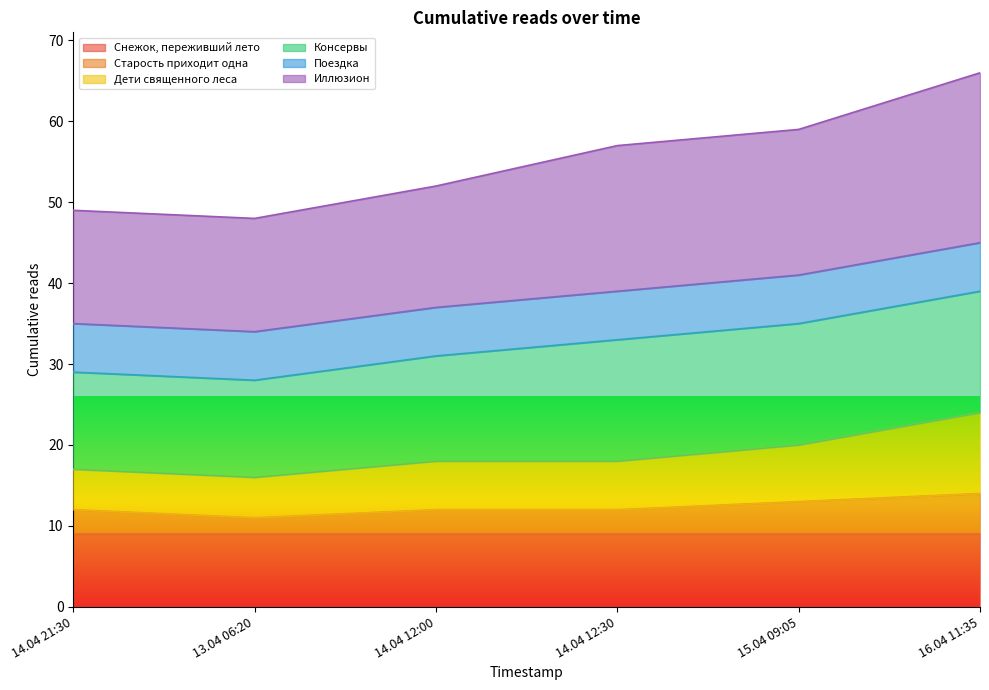

What is the average value of the Старость приходит одна series?

12